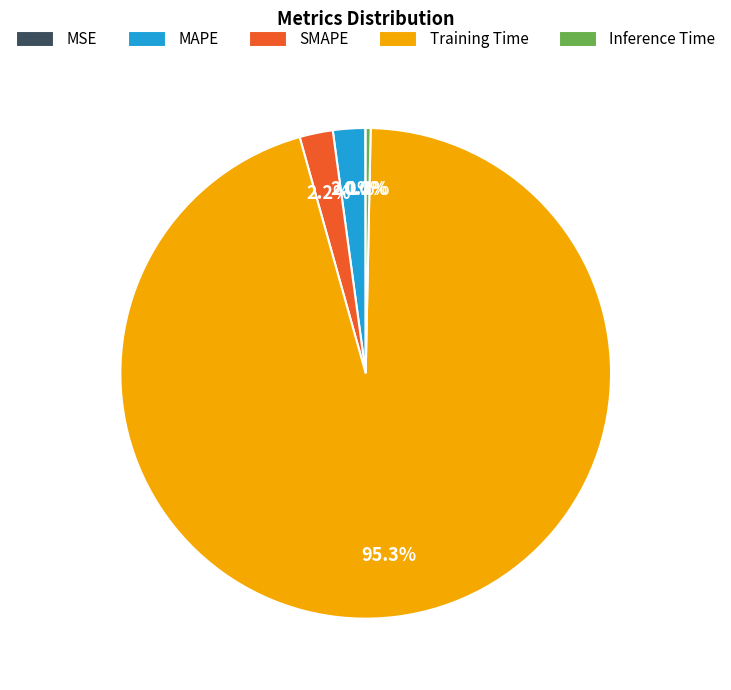

What percentage is the SMAPE slice, to the nearest percent?

2%